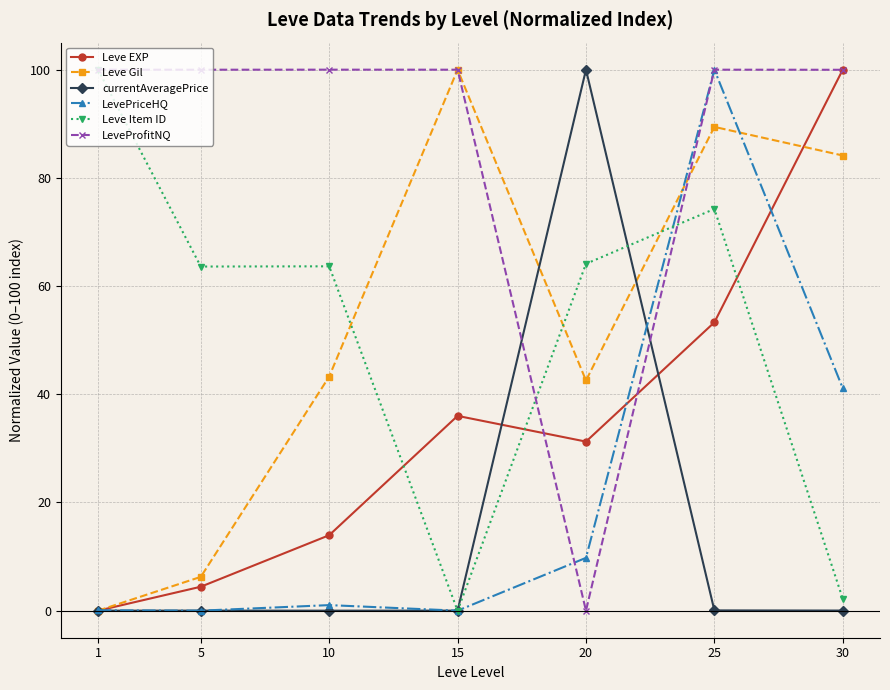

Which category has the highest value in the LevePriceHQ series?

25